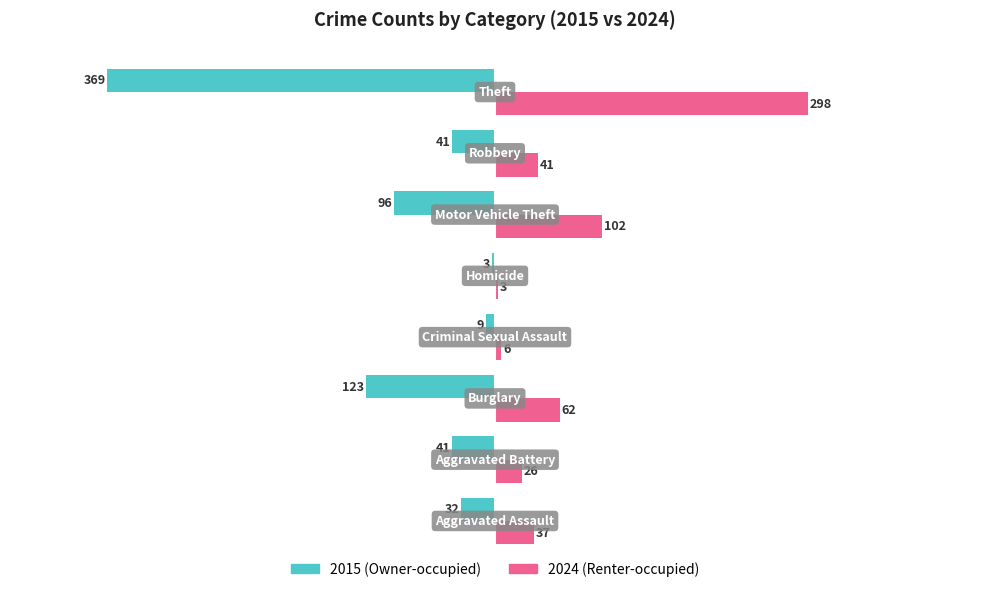

What is the greatest value displayed?

298